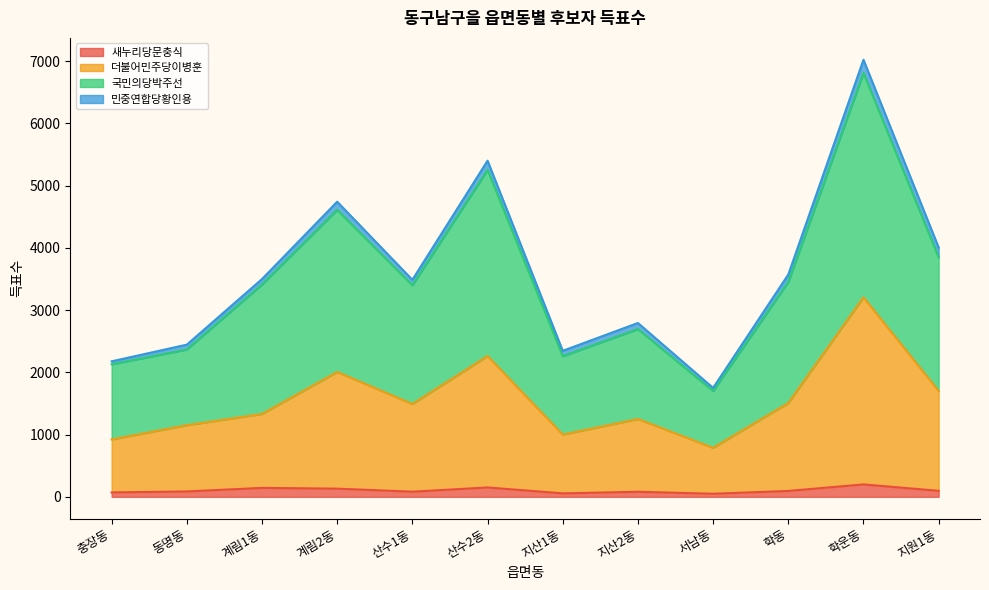

What is the maximum value shown in the chart?

6812